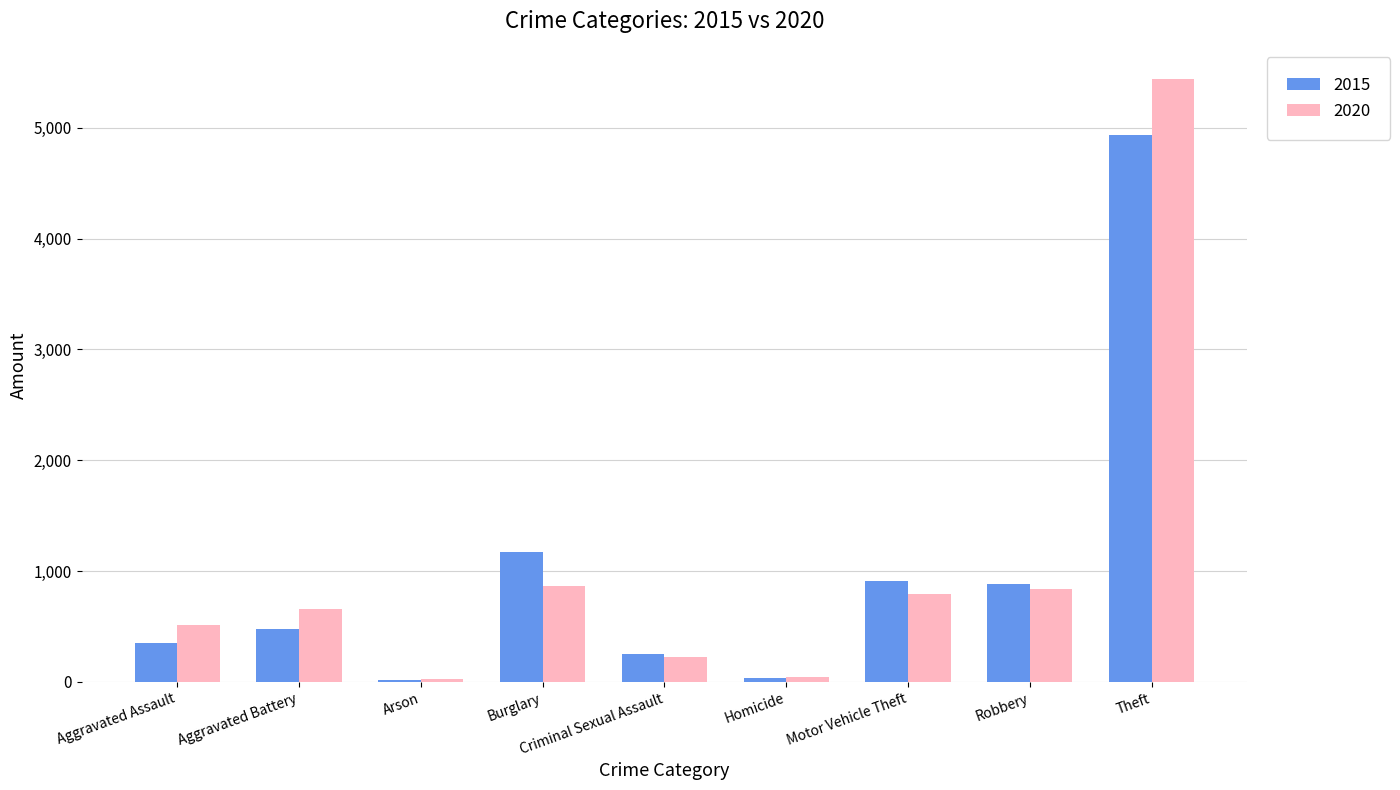

What are all the series names shown in the legend?

2015, 2020